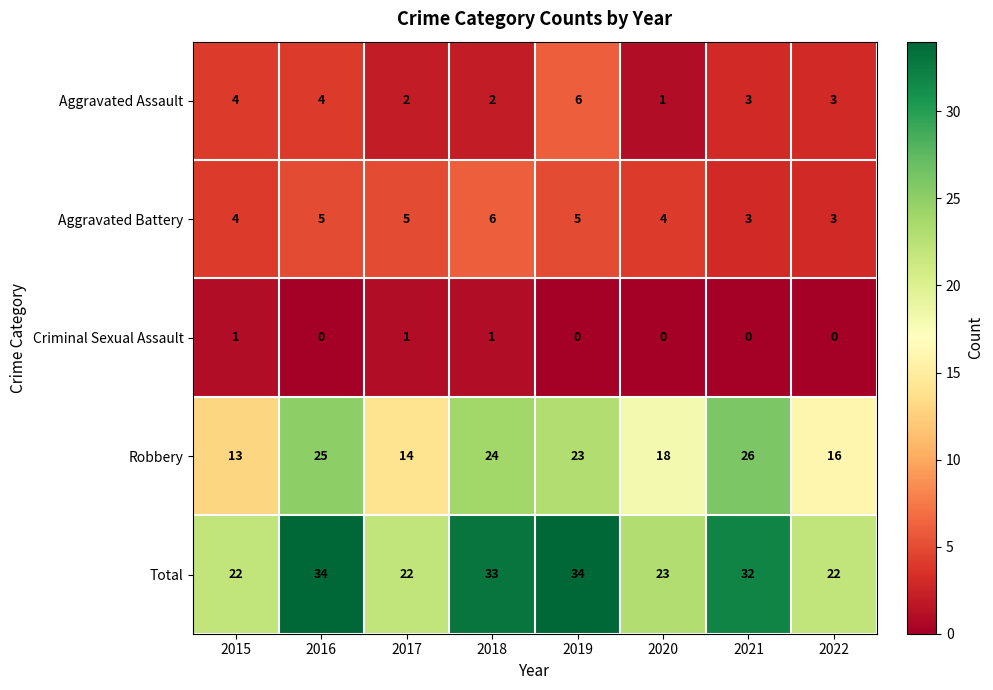

At which label does Robbery reach its peak?

2021